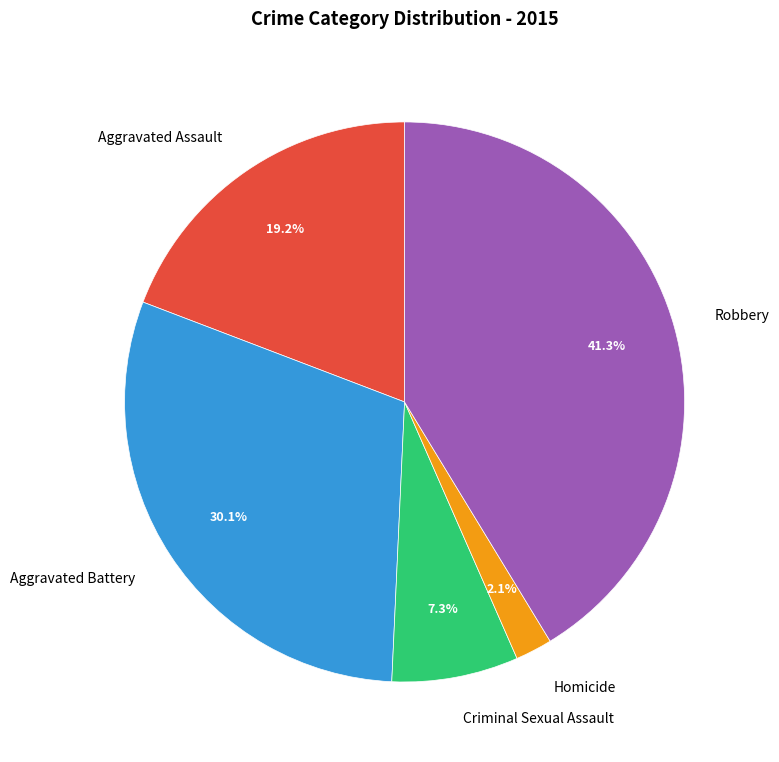

True or false: Aggravated Battery accounts for 30% of the total.

True